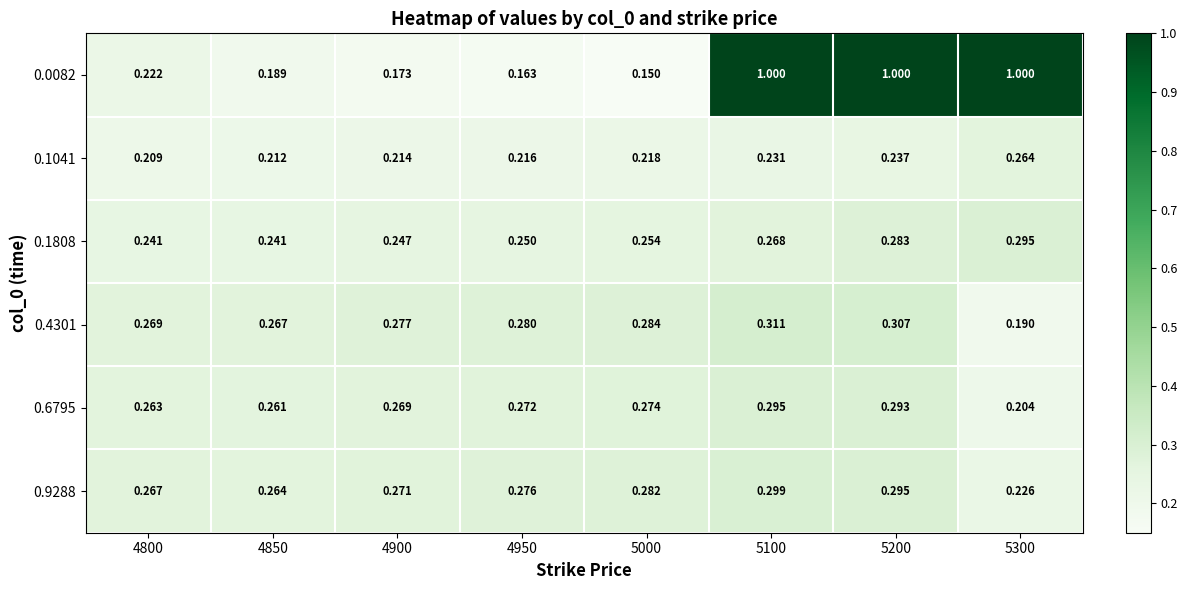

Is the value of 0.4301 at 5100 greater than the value of 0.1041 at 5200?

Yes